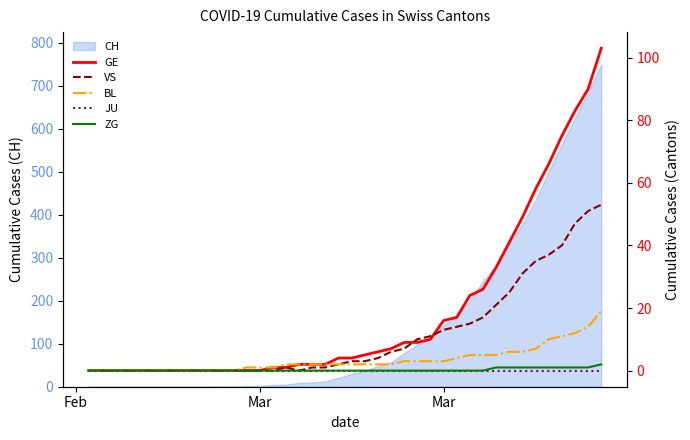

How many positive values does the BL series have?

28